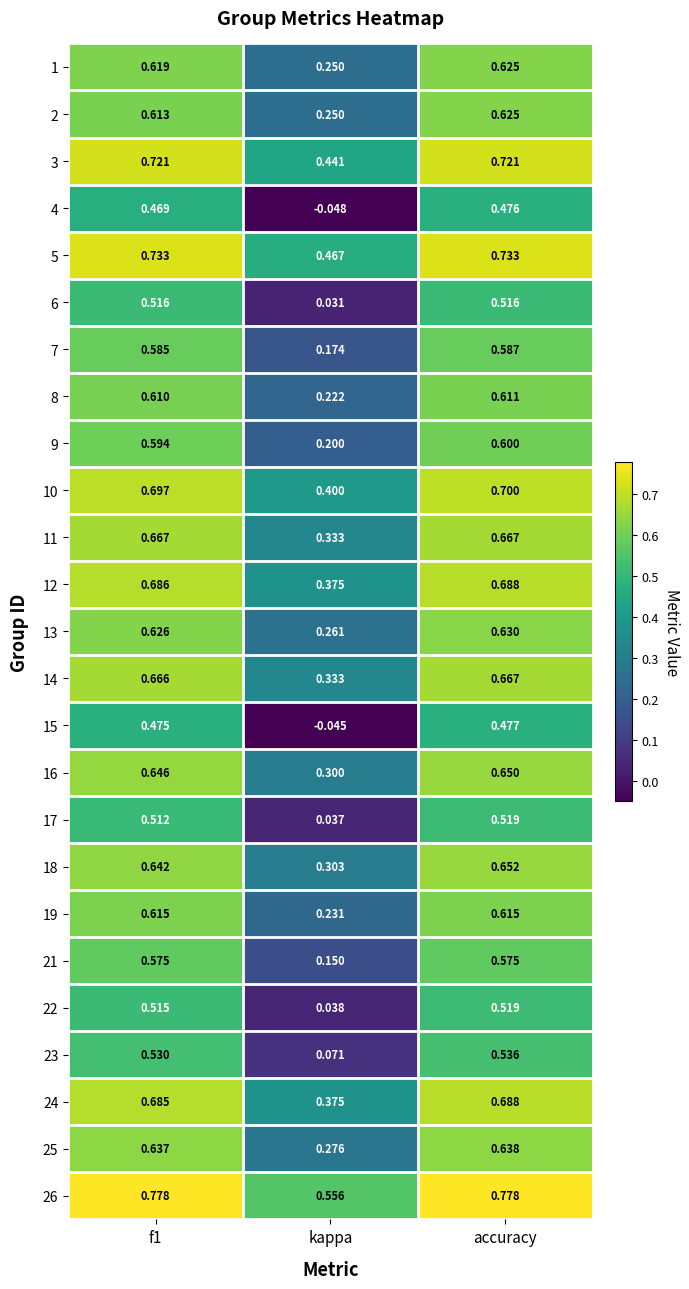

At which label does 25 reach its peak?

accuracy